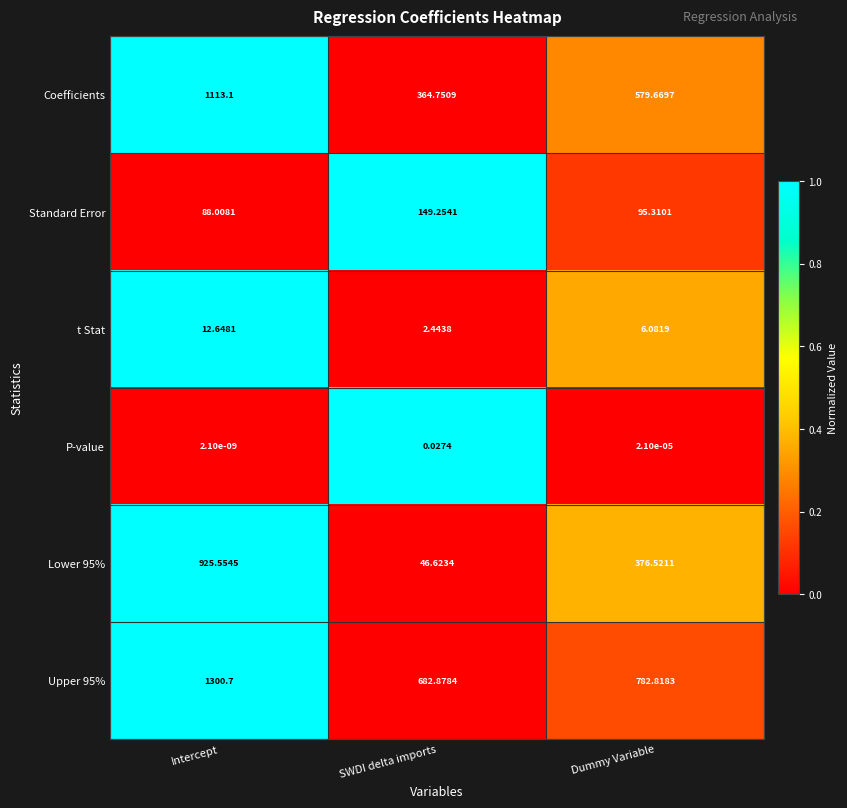

List the series in order of their peak value, highest first.

Upper 95%, Coefficients, Lower 95%, Standard Error, t Stat, P-value